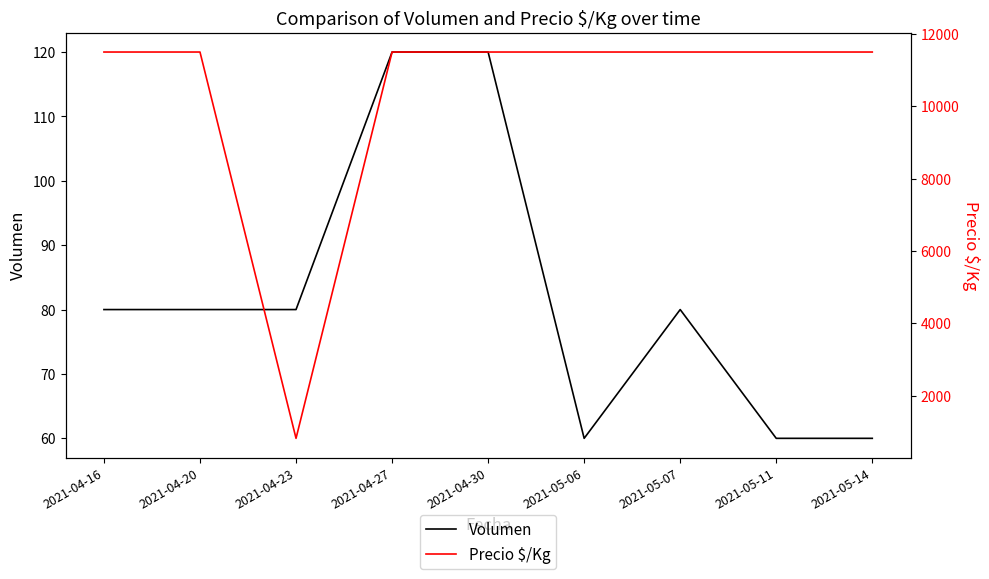

Reading left to right, extract all data points from this chart.

Volumen: 80	80	80	120	120	60	80	60	60
Precio $/Kg: 11500	11500	821	11500	11500	11500	11500	11500	11500